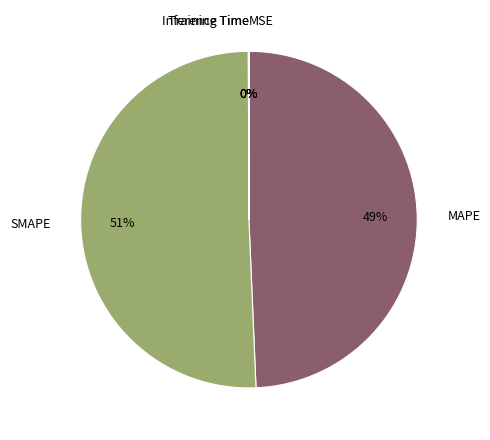

What is the largest slice in the pie chart?

SMAPE